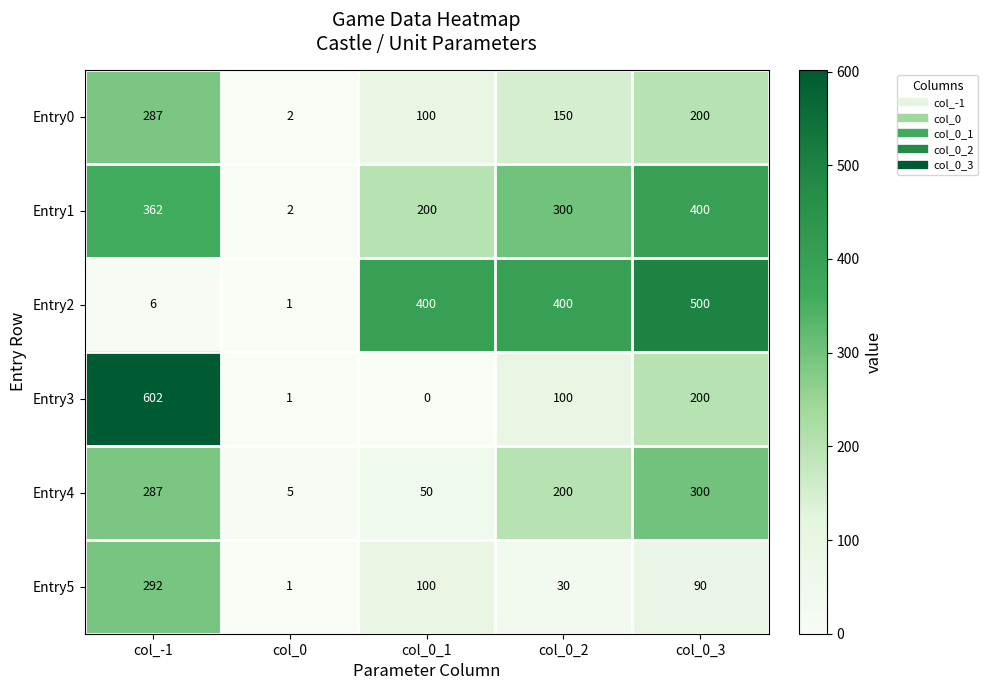

What is the total value across all series at col_0_3?

1690